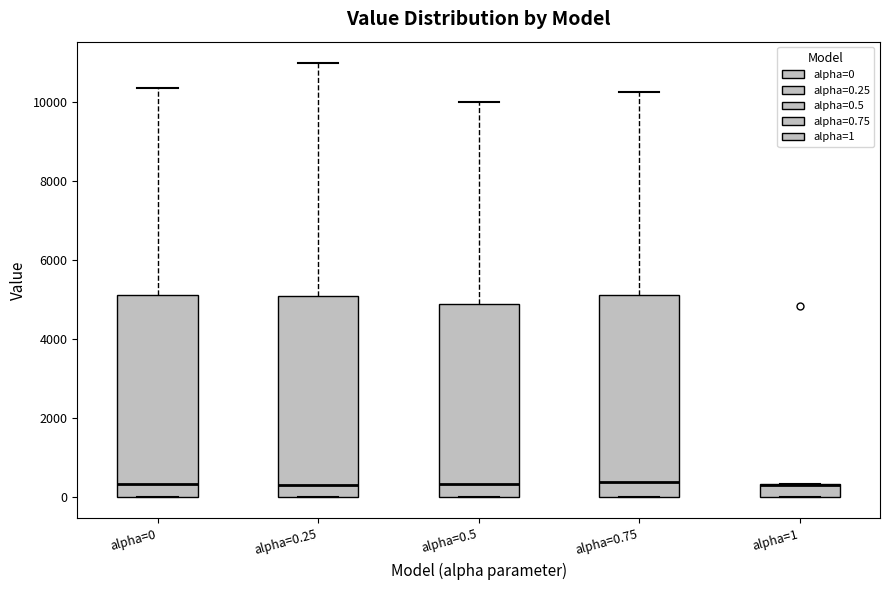

Where does the upper whisker of the box for alpha=0 end on the y-axis? The values are not printed on the chart, so give them approximately, as read against the axis.

10400